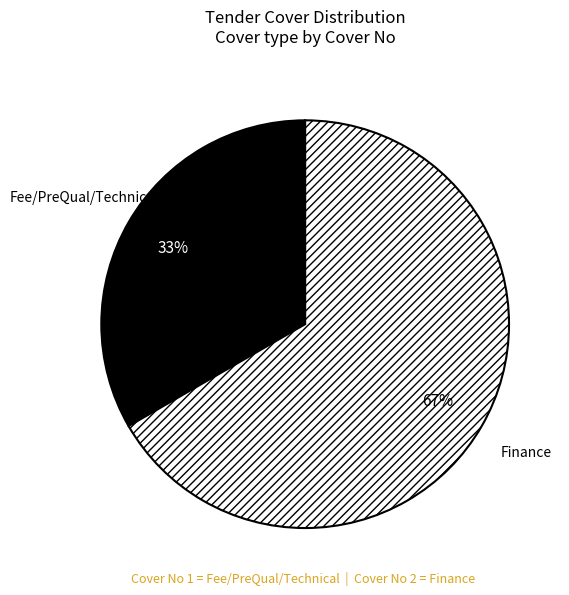

Which category has the biggest portion of the pie?

Finance